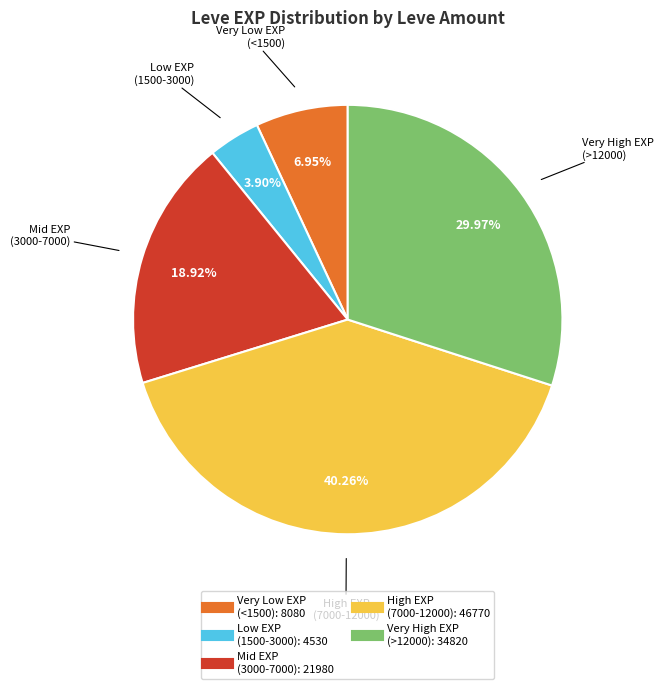

Is there any slice that represents more than half of the pie?

No